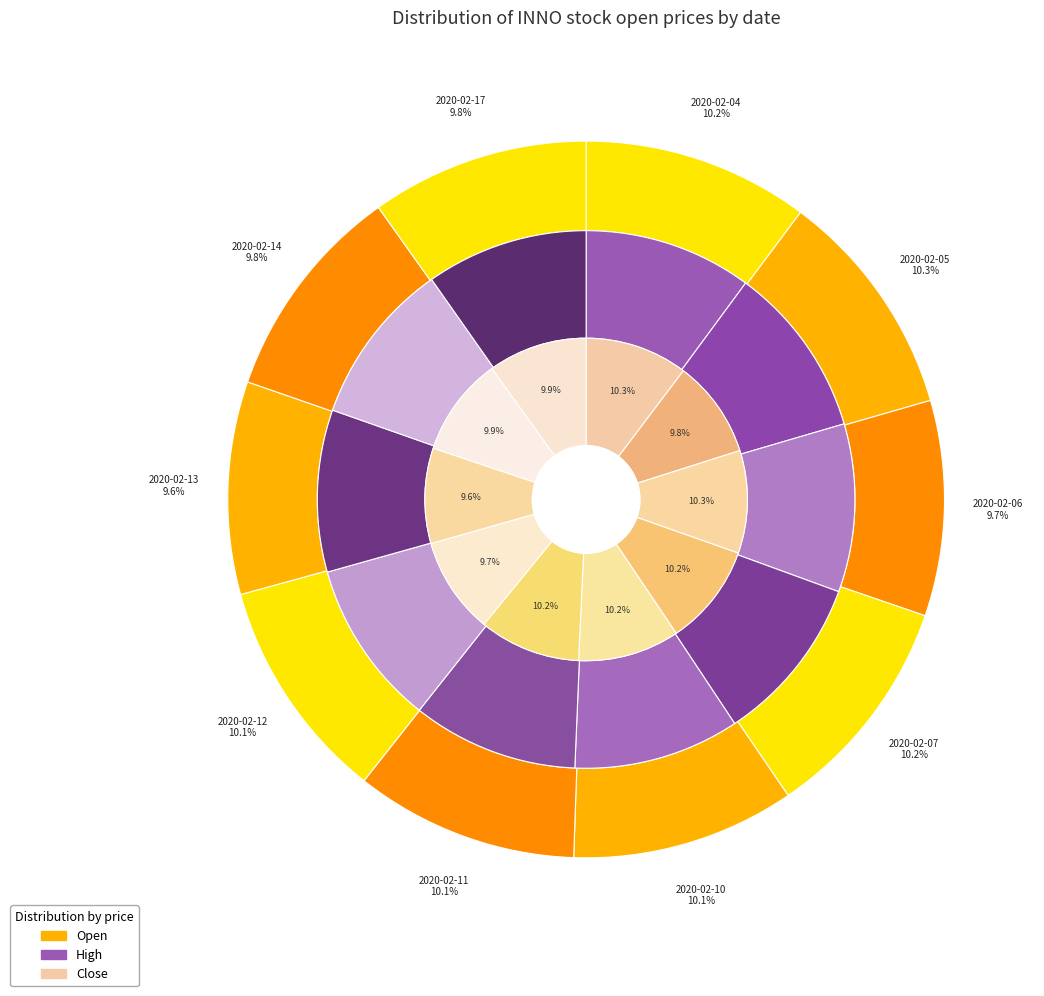

What percentage is the 2020-02-17 slice, to the nearest percent?

10%